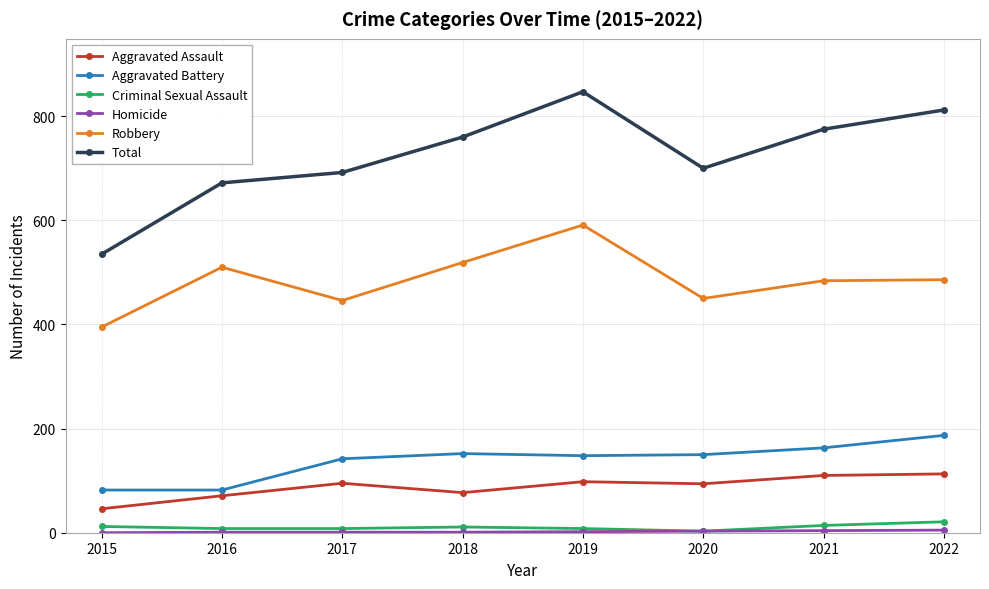

What is the value of the Total point at the 8th from the left?

812